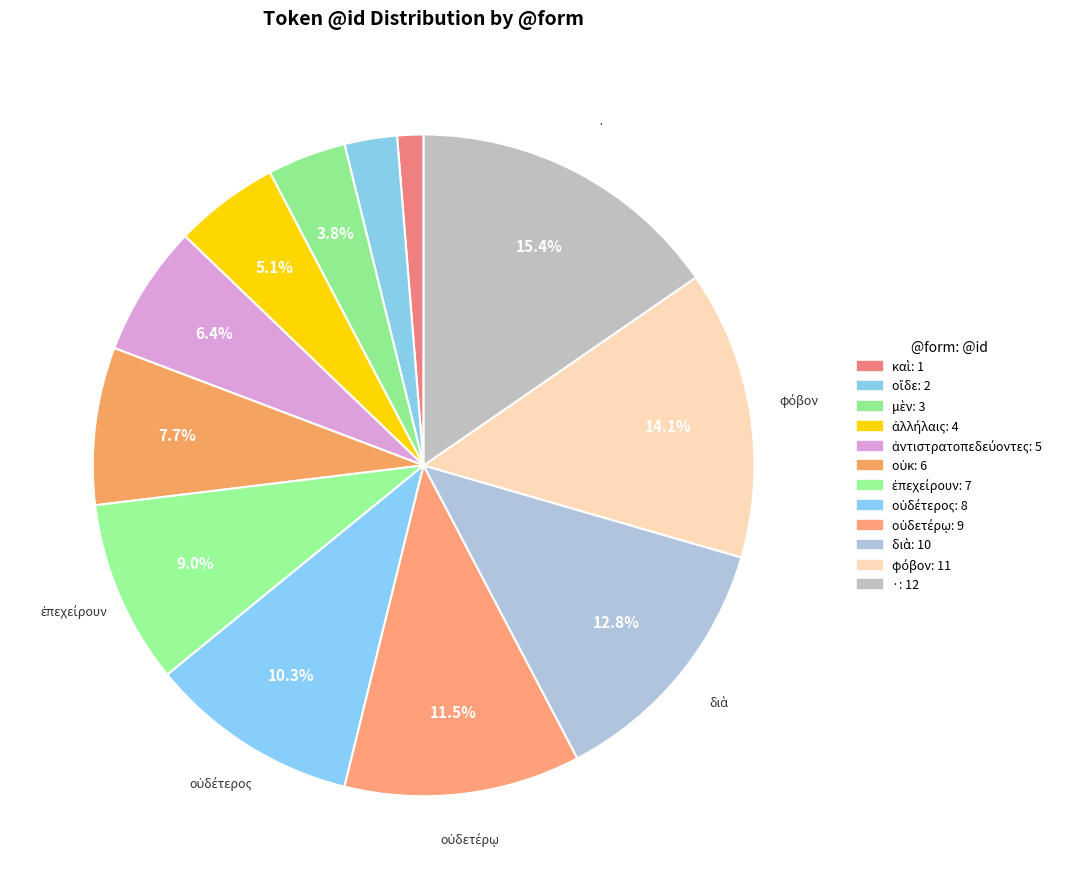

Approximately how many times larger is the value at μὲν compared to ἀλλήλαις?

0.8